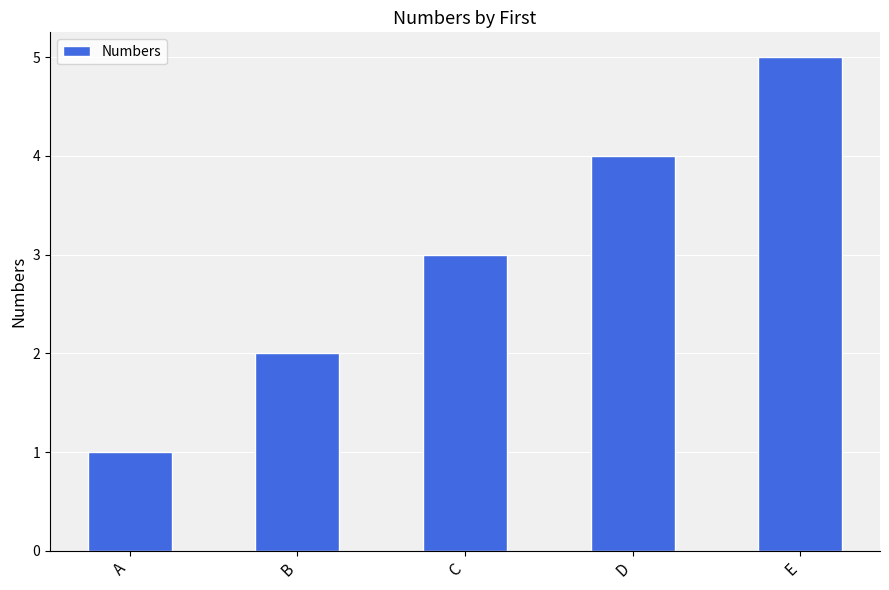

Reading left to right, list all the values displayed in this chart.

A=1	B=2	C=3	D=4	E=5